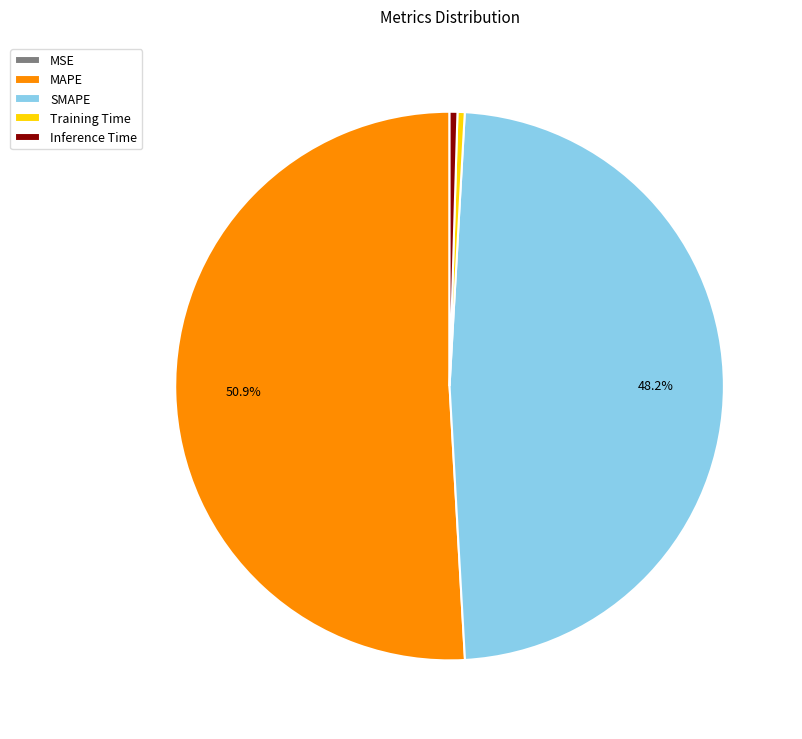

What portion of the pie excludes MAPE?

49.1%